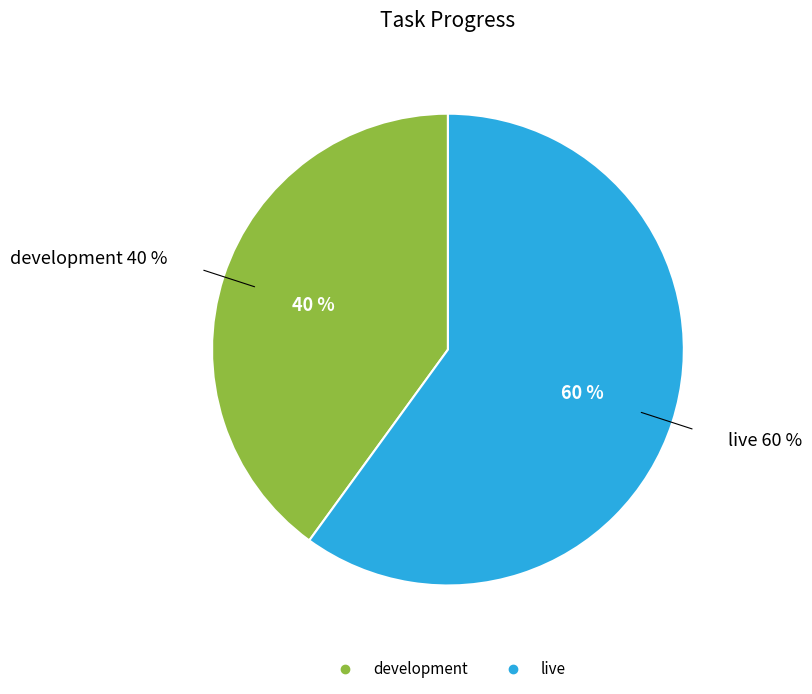

To the nearest percent, what is the average slice percentage?

50%